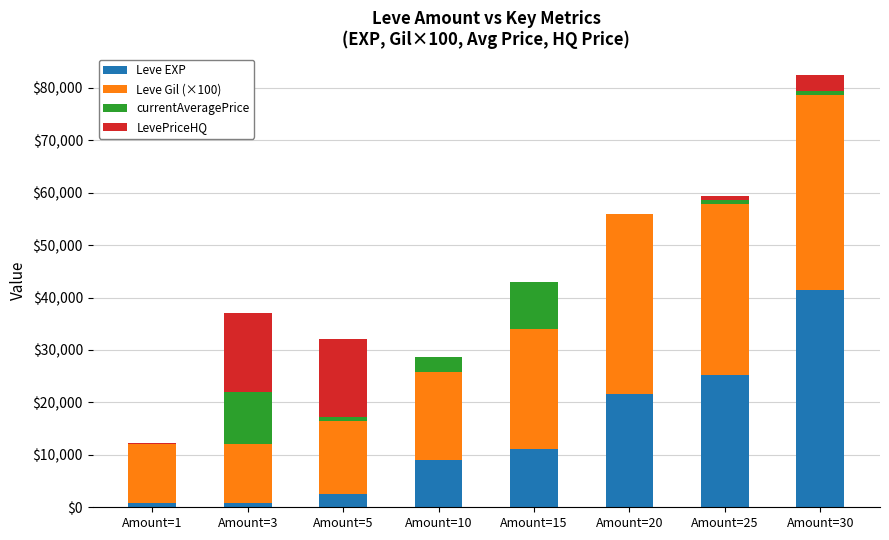

Which category has the highest value in the Leve EXP series?

Amount=30